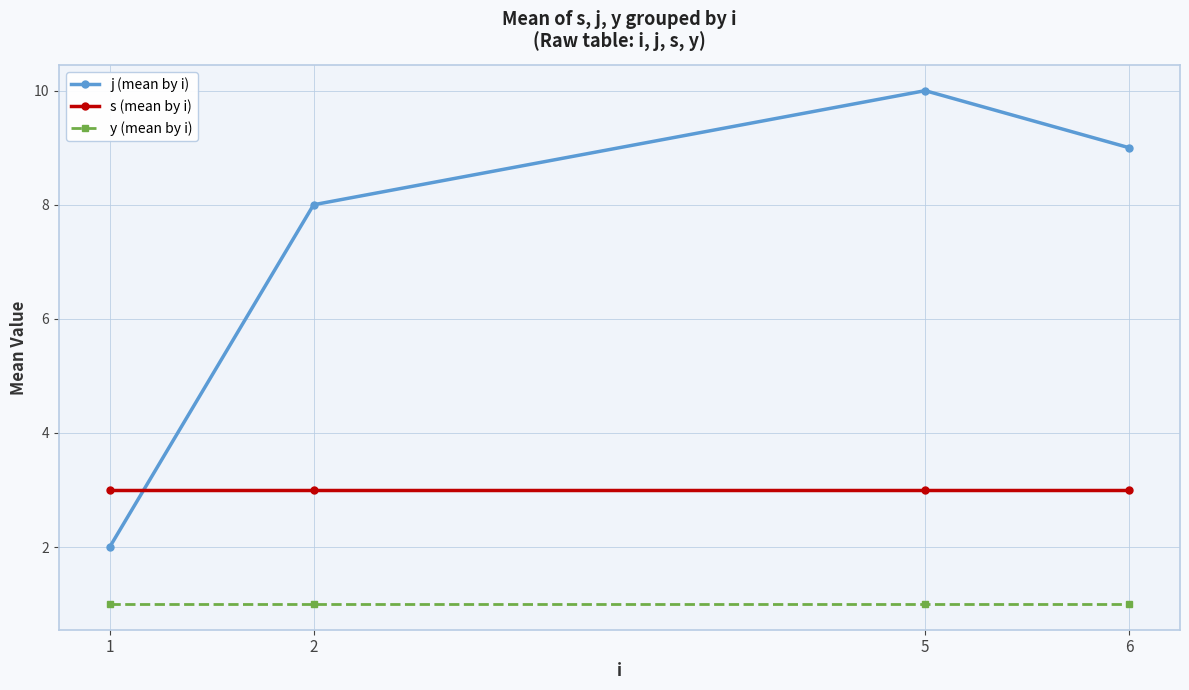

How many intersections are there between j (mean by i) and s (mean by i)?

1